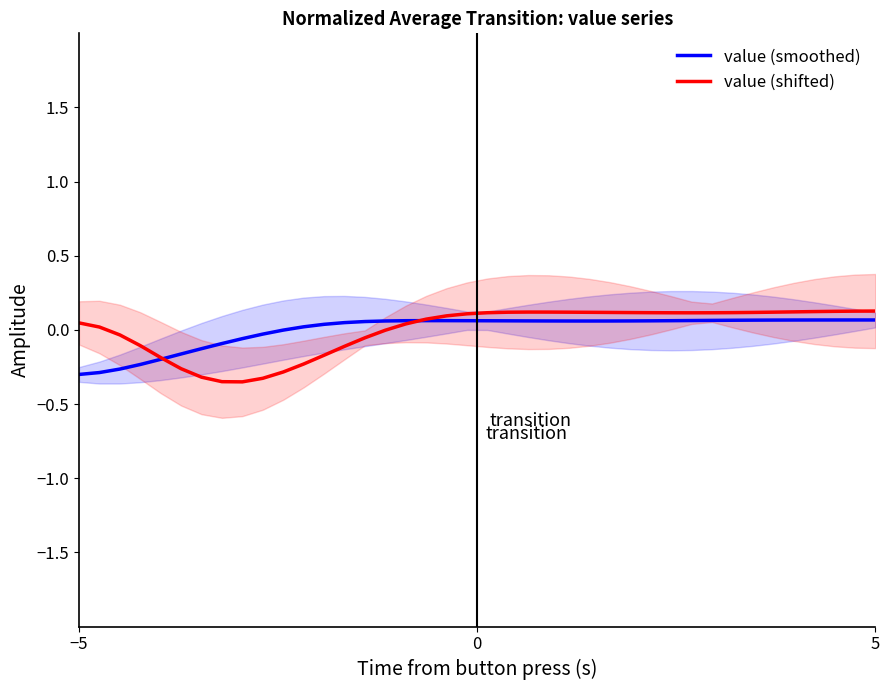

How many data points in value (smoothed) are above 0?

29